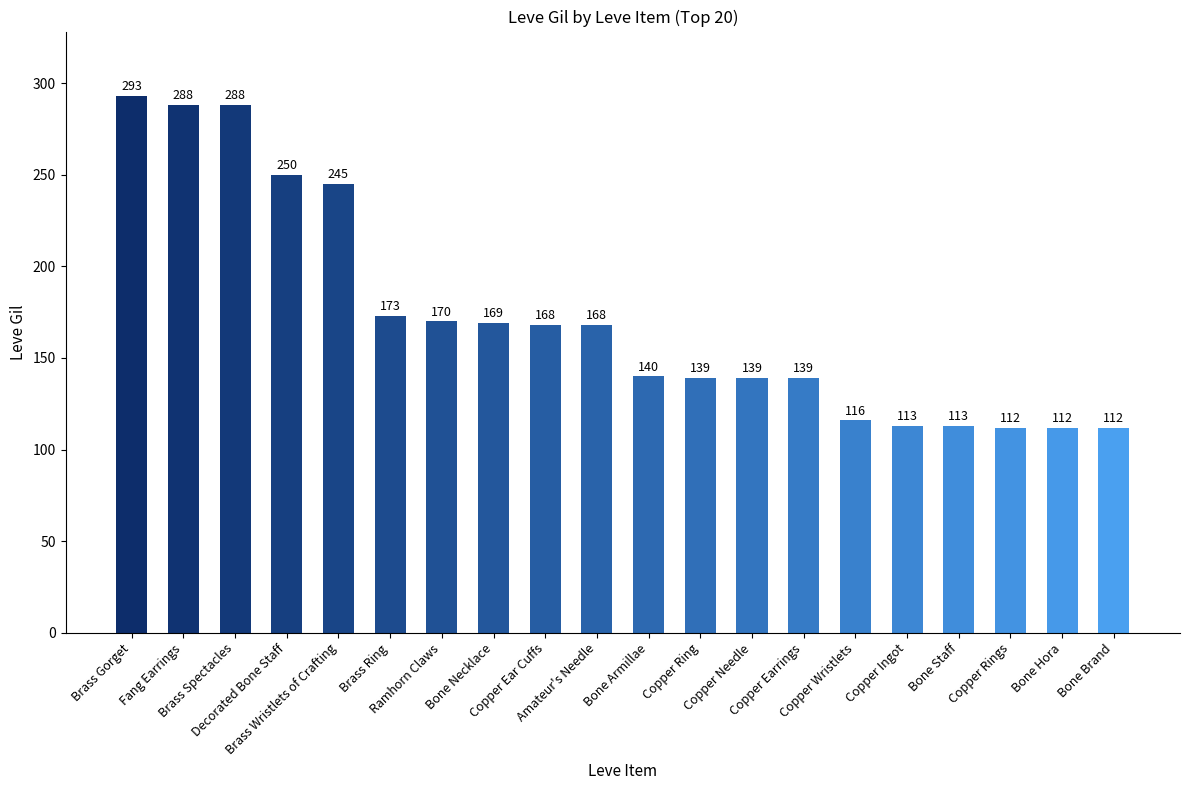

How many bars are there in total?

20